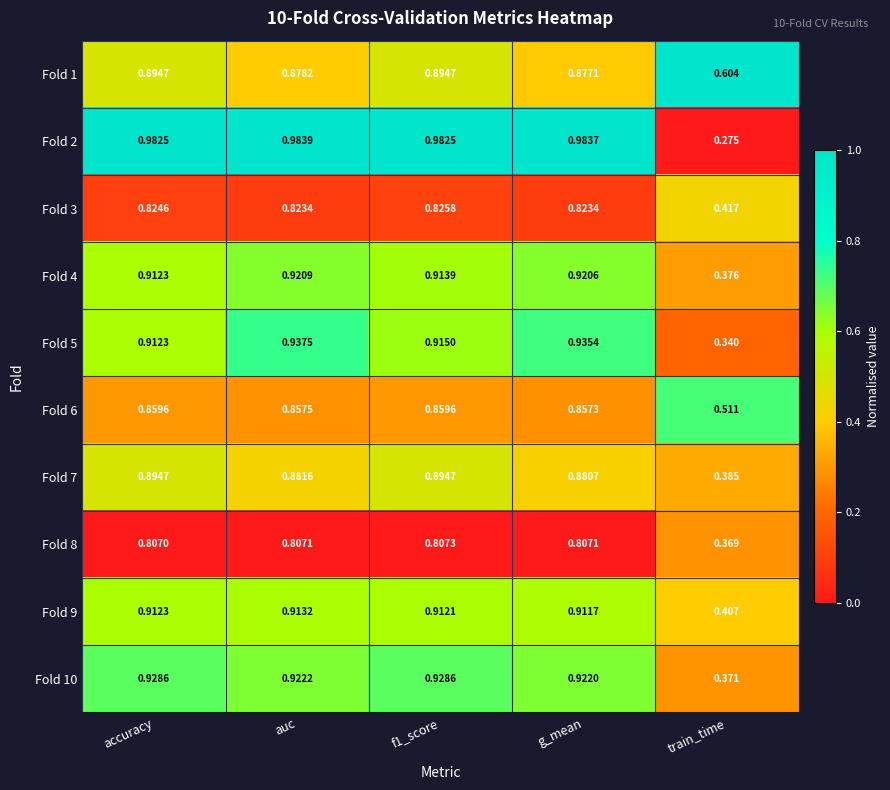

At which label does Fold 5 reach its minimum?

train_time